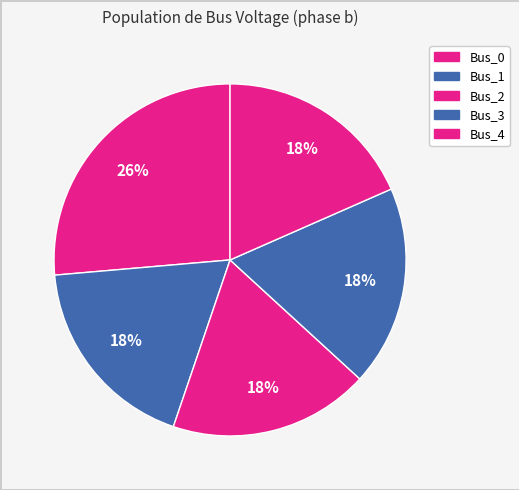

Is there any slice that represents more than half of the pie?

No